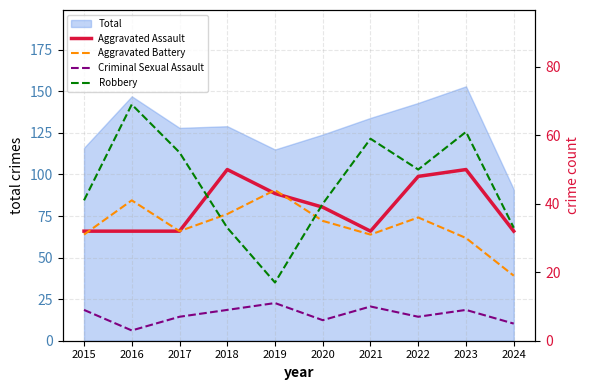

Reading left to right, list all the values displayed in this chart.

Aggravated Assault: 2015=32	2016=32	2017=32	2018=50	2019=43	2020=39	2021=32	2022=48	2023=50	2024=32
Aggravated Battery: 2015=31	2016=41	2017=32	2018=37	2019=44	2020=35	2021=31	2022=36	2023=30	2024=19
Criminal Sexual Assault: 2015=9	2016=3	2017=7	2018=9	2019=11	2020=6	2021=10	2022=7	2023=9	2024=5
Robbery: 2015=41	2016=69	2017=55	2018=33	2019=17	2020=40	2021=59	2022=50	2023=61	2024=33